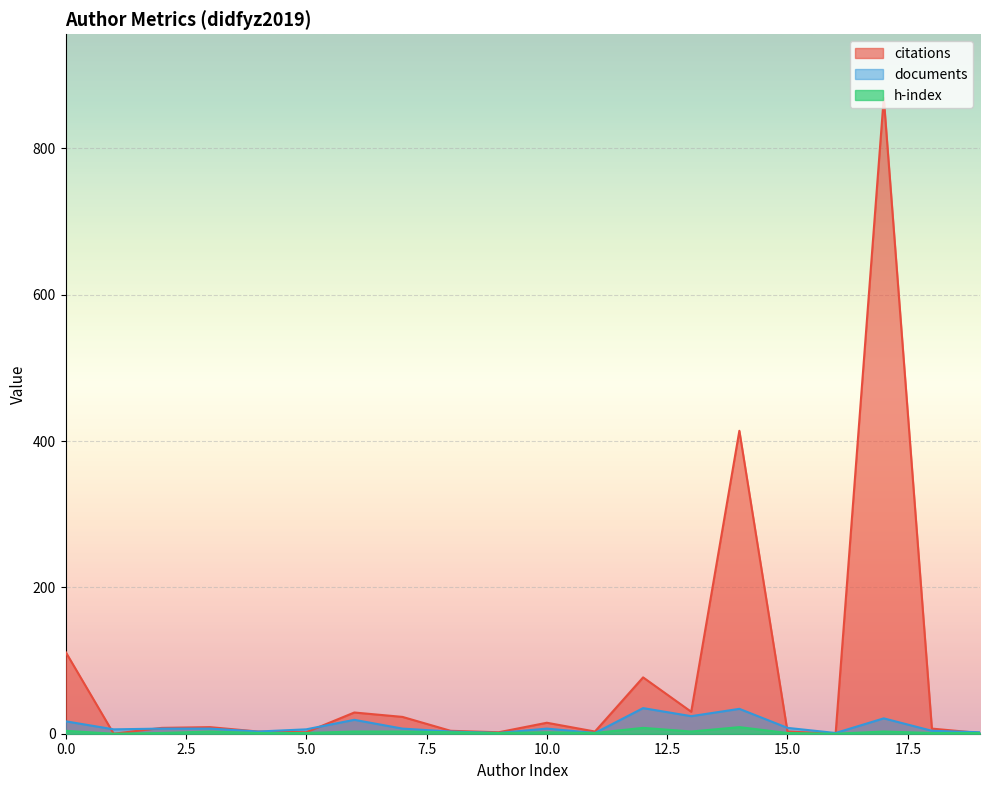

True or false: h-index and citations cross at least once.

False